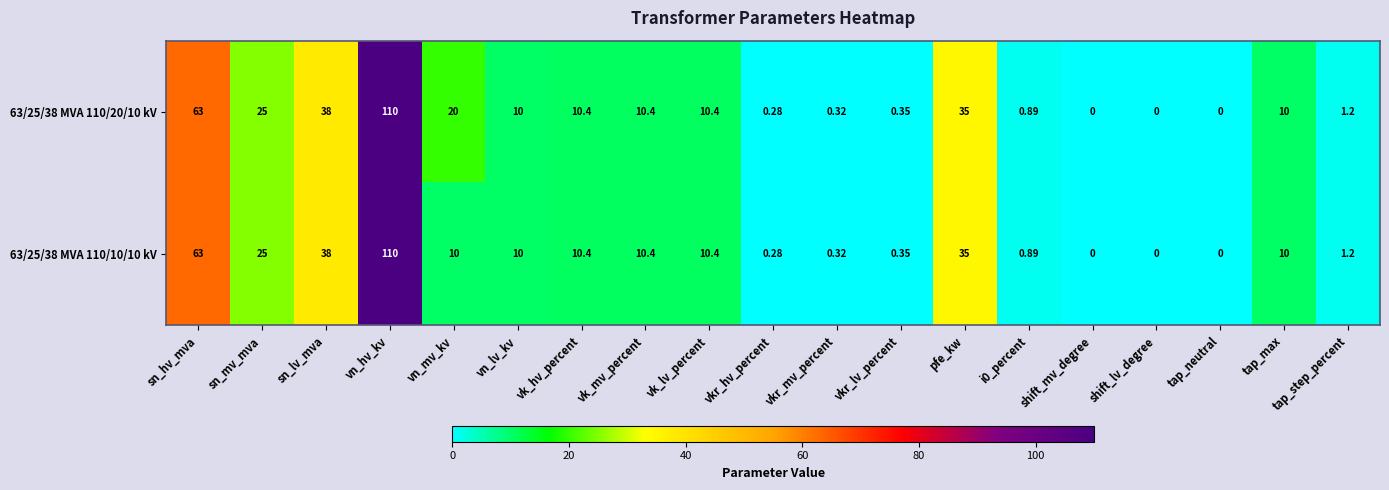

At which label is 63/25/38 MVA 110/10/10 kV closest to 55?

sn_hv_mva